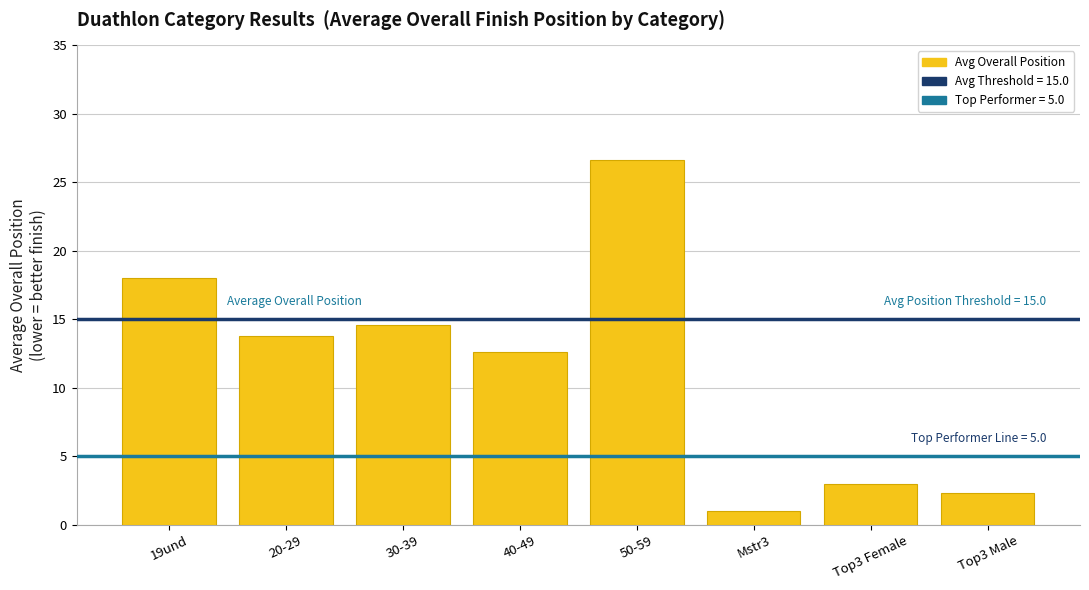

The value at 30-39 is 20.0. True or false?

False